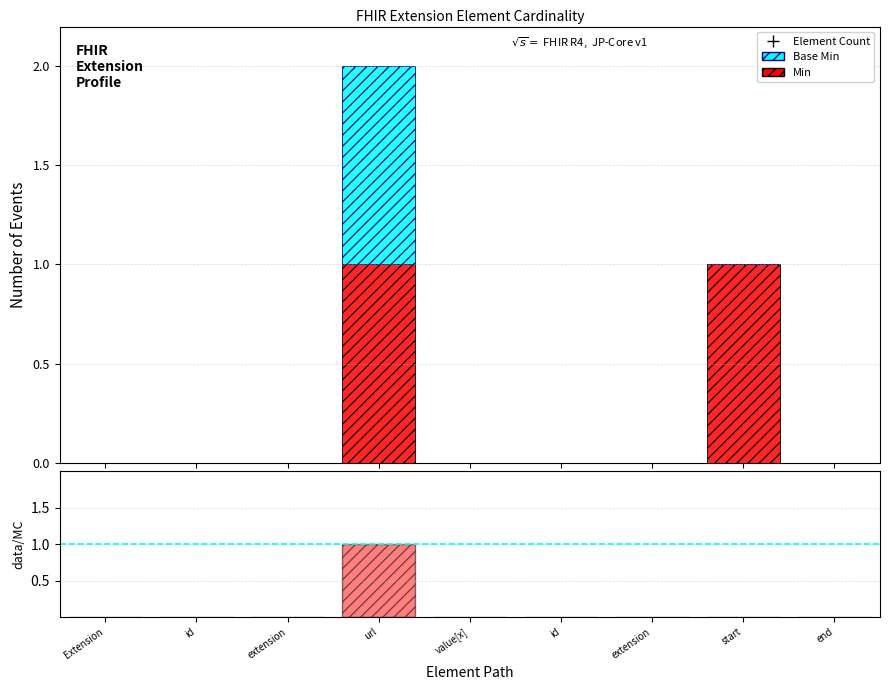

Reading left to right, list all the values displayed in this chart.

Min: Extension=0	id=0	extension=0	url=1	value[x]=0	id=0	extension=0	start=1	end=0
Base Min: Extension=0	id=0	extension=0	url=1	value[x]=0	id=0	extension=0	start=0	end=0
Base Min / Min: Extension=0	id=0	extension=0	url=1	value[x]=0	id=0	extension=0	start=0	end=0